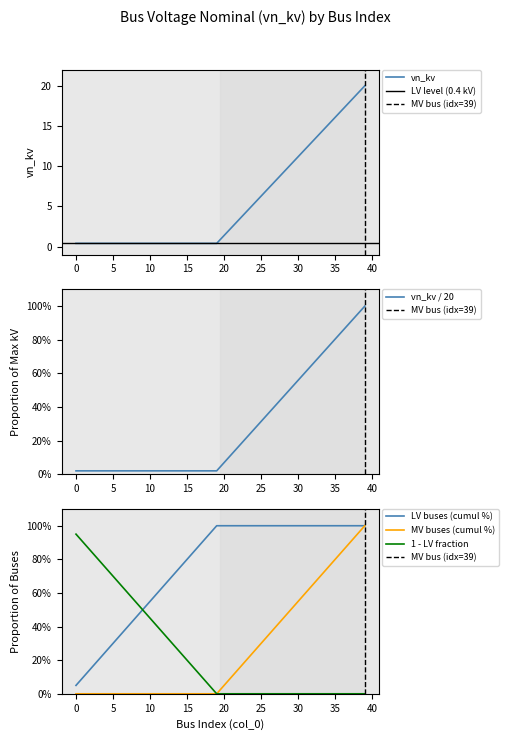

What is the value of the 3rd point from the left?

0.4